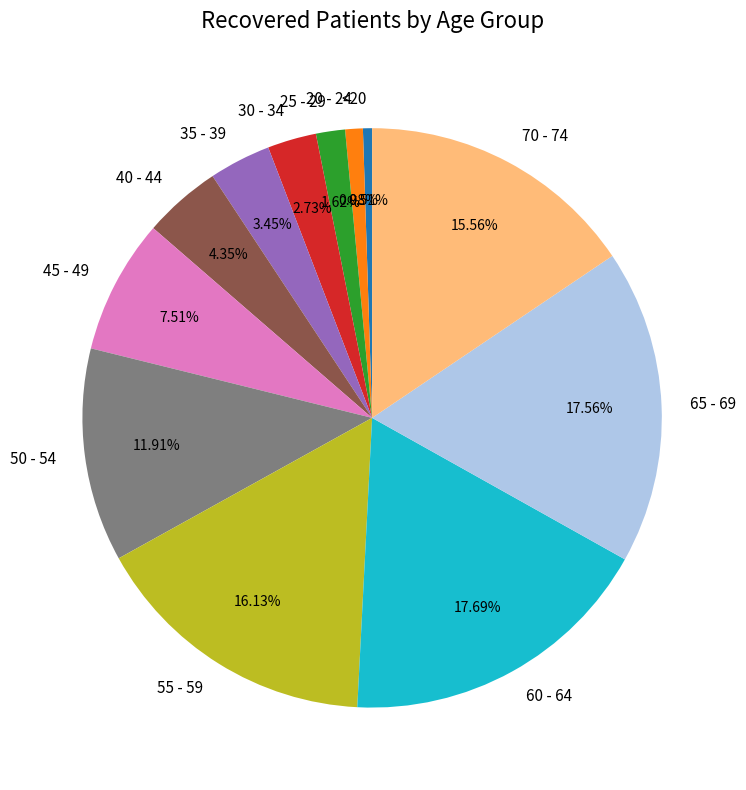

Combined, what portion of the pie is 60 - 64 and <20?

18.2%